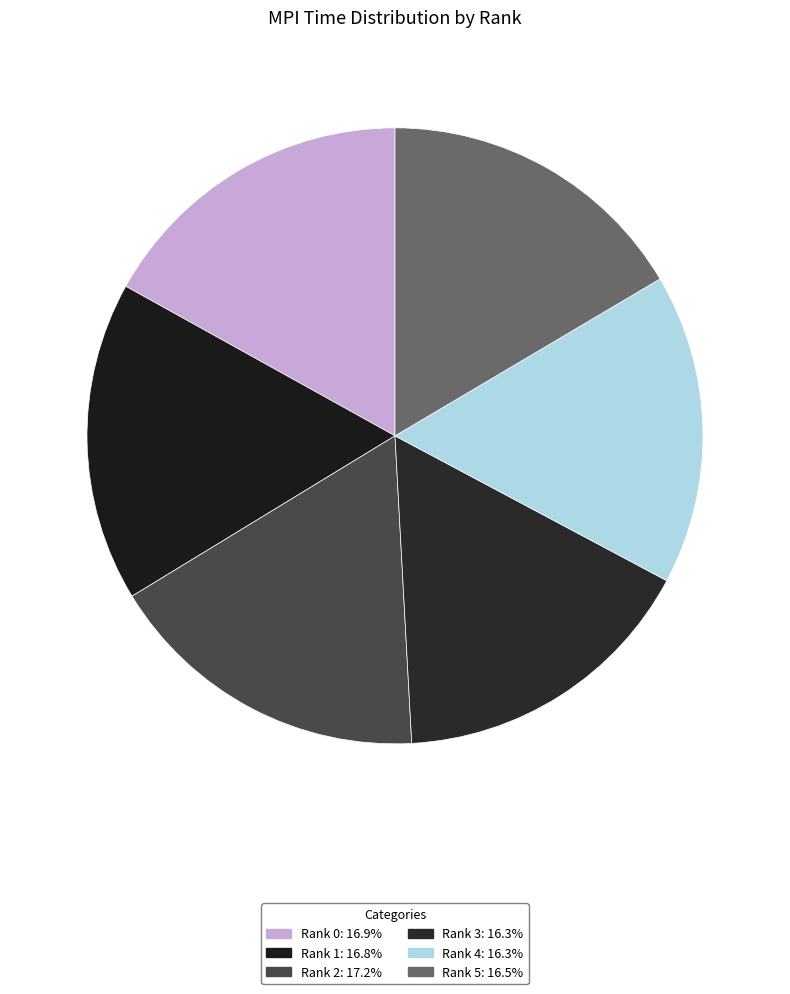

How many segments does this pie chart have?

6